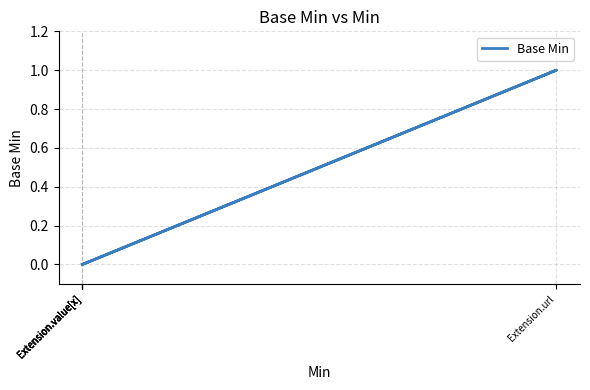

Which label corresponds to the smallest value in the chart?

Extension.value[x]